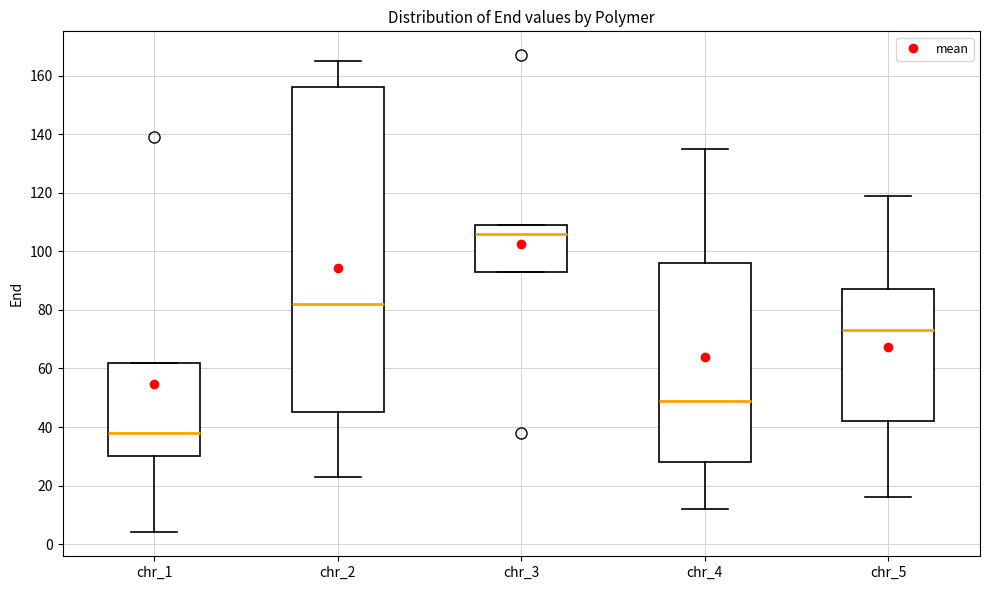

Reading left to right, transcribe this box plot: for each box, give where its median line is, the range the box spans, and where its two whiskers end, as read against the y-axis. The values are not printed on the chart, so give them approximately, as read against the axis.

chr_1: median 38, box 30 to 62, whiskers 4 to 62
chr_2: median 82, box 46 to 156, whiskers 24 to 166
chr_3: median 106, box 94 to 110, whiskers 94 to 110
chr_4: median 50, box 28 to 96, whiskers 12 to 136
chr_5: median 74, box 42 to 88, whiskers 16 to 120